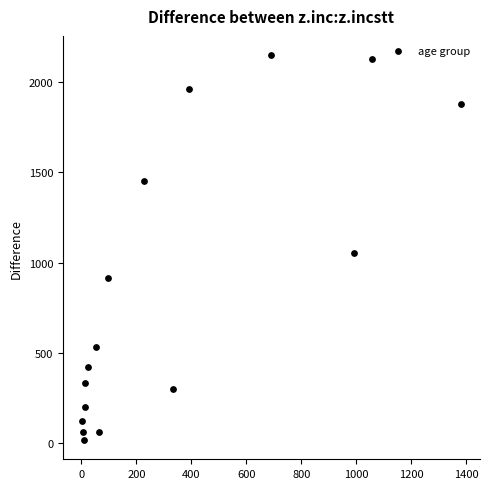

What is the range of X values (max minus min)?

1379